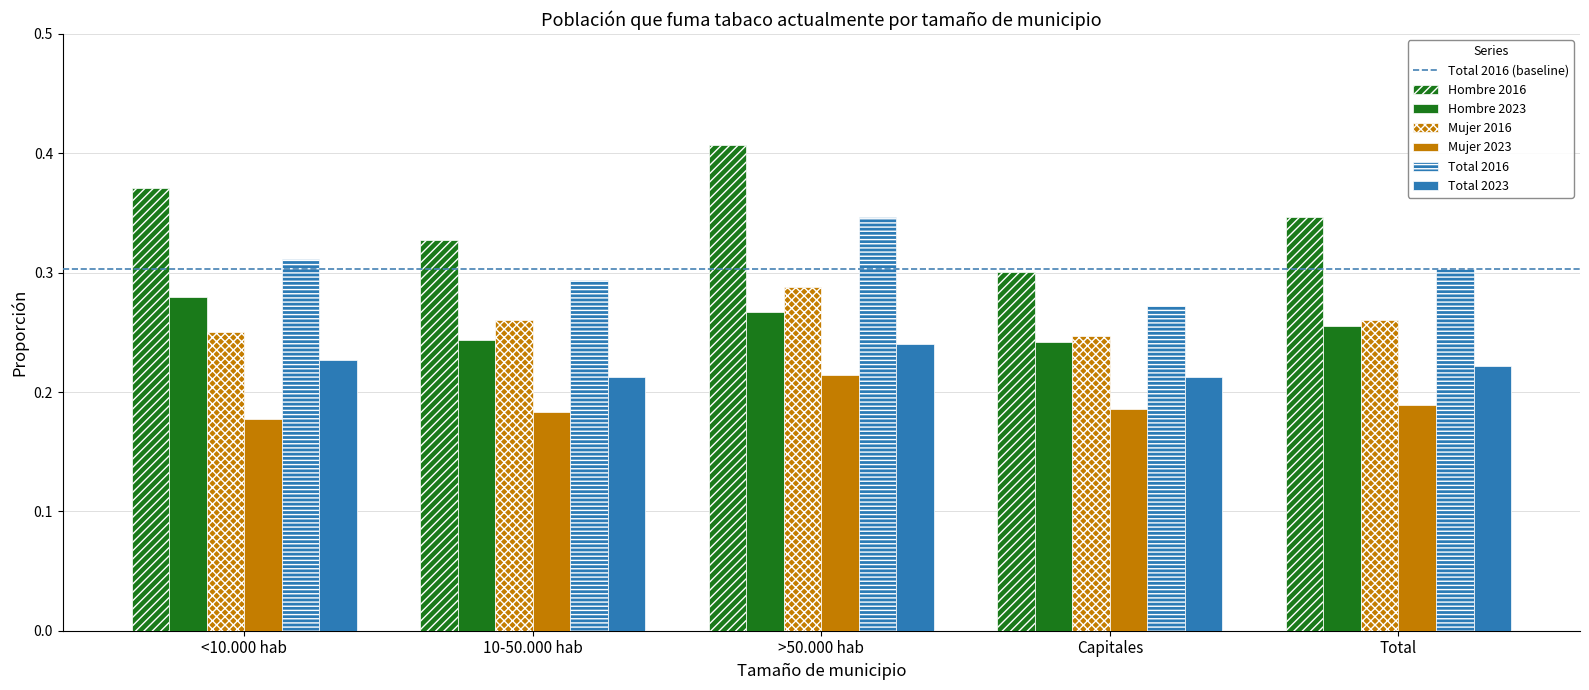

At which category is the sum across all series the highest?

>50.000 hab